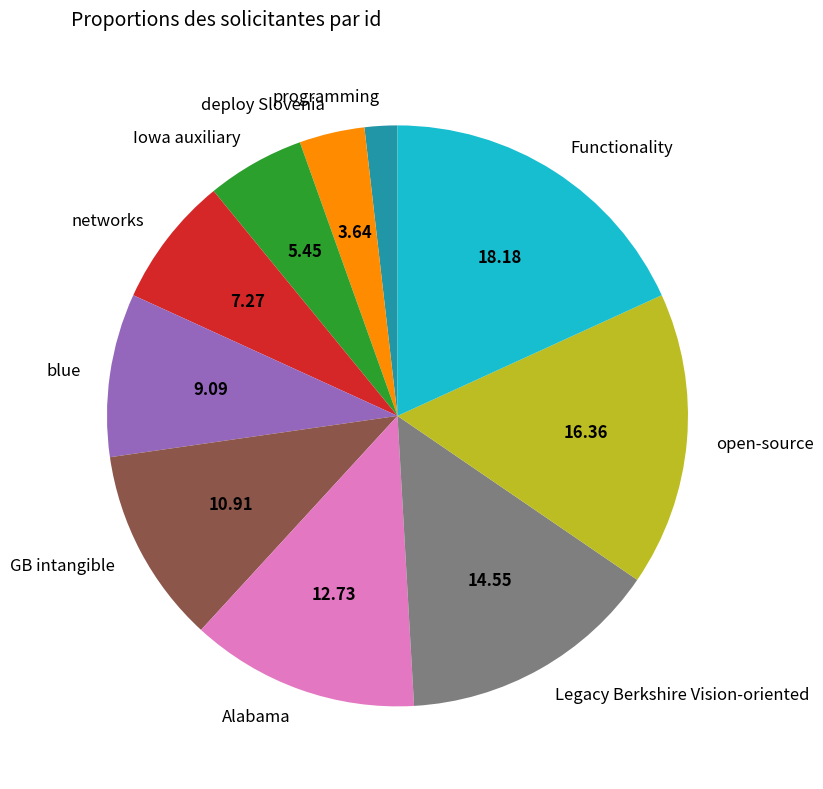

Which has a higher value, Functionality or programming?

Functionality